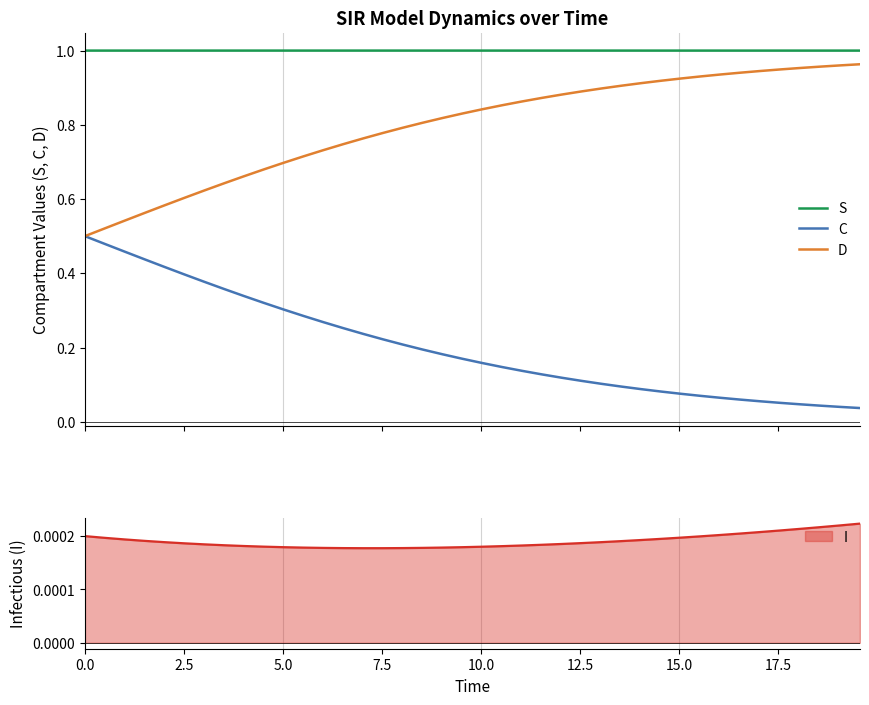

True or false: C and S cross at least once.

False